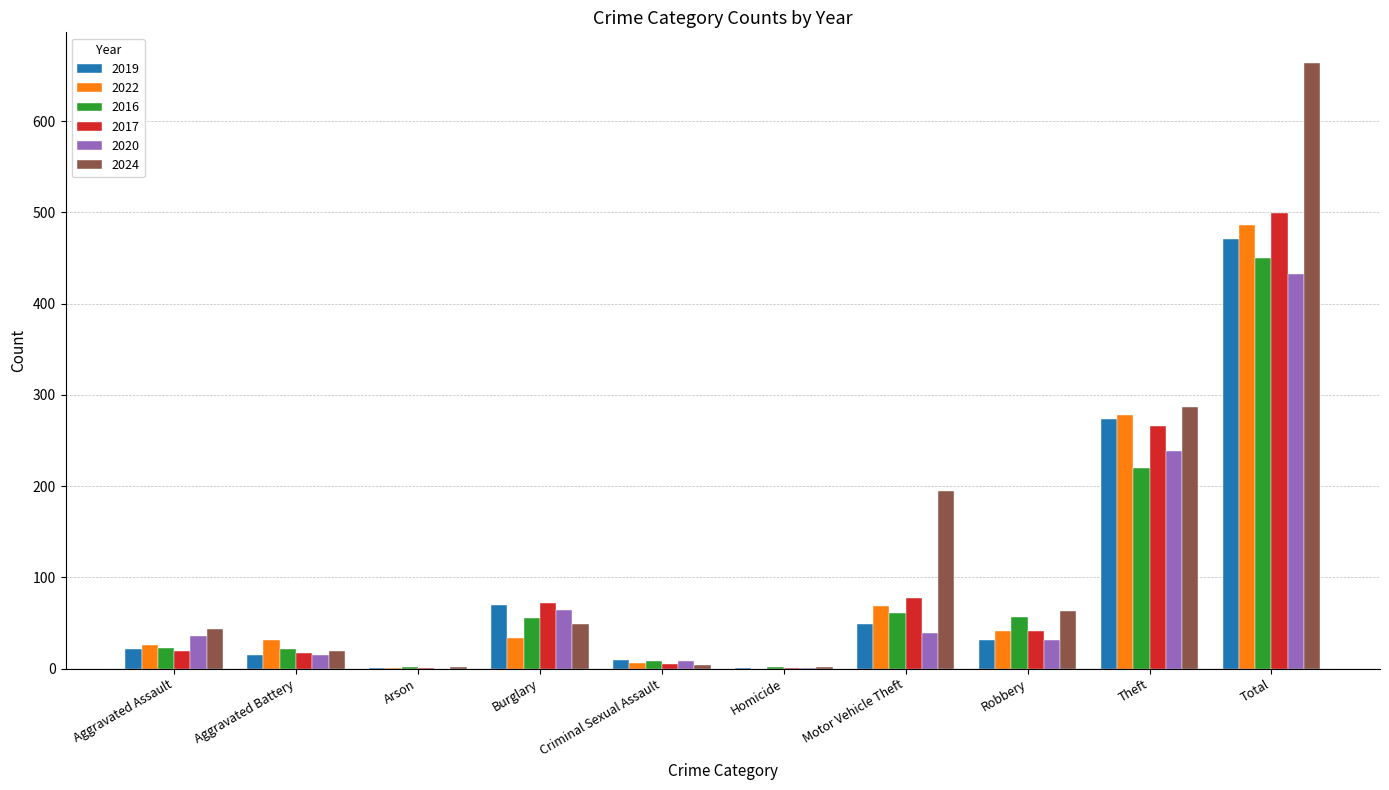

Read the 2024 value at Motor Vehicle Theft.

195